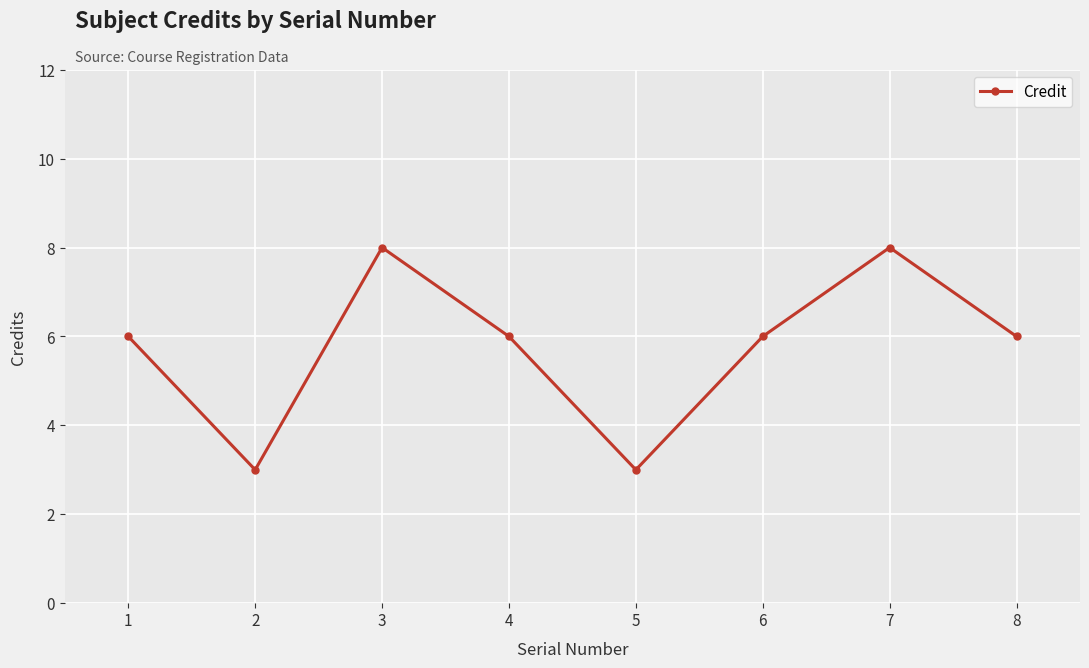

Is it true that the value at 7 is 8?

True